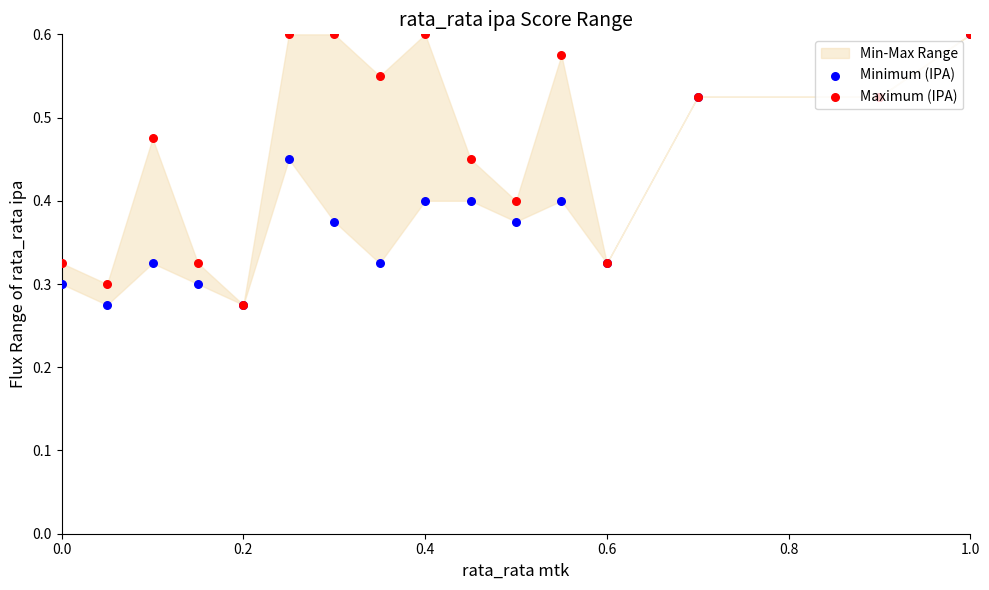

At how many categories does at least one series exceed 0?

16